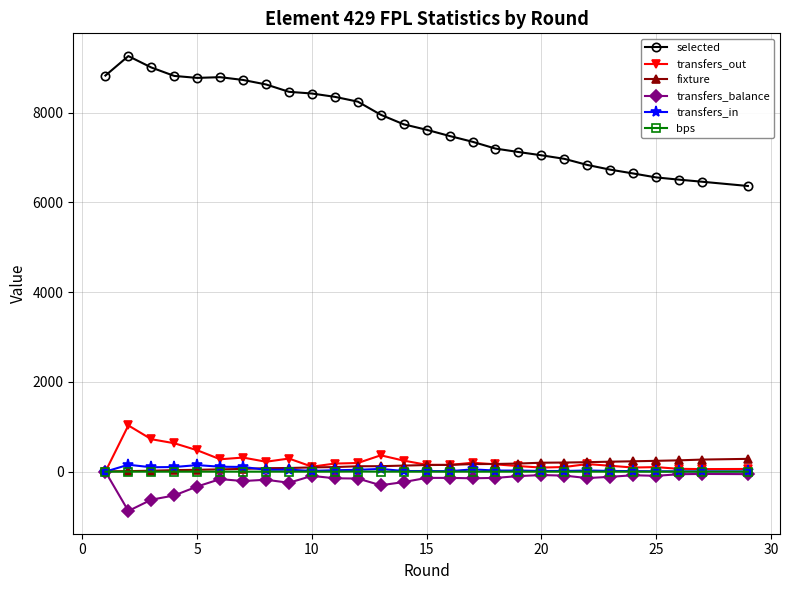

Which series has the largest total across all categories?

selected